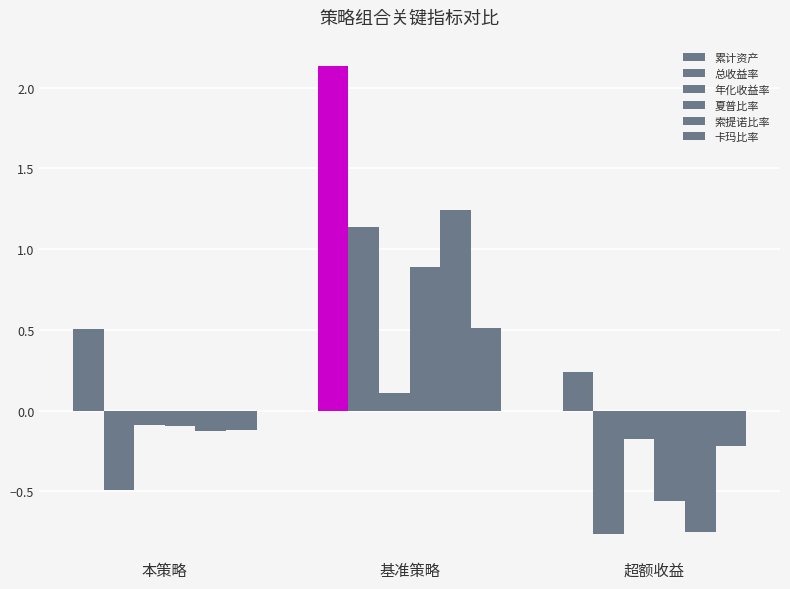

Reading left to right, what are all the values shown in this chart?

累计资产: 0.5	2.1	0.2
总收益率: -0.5	1.1	-0.8
年化收益率: -0.1	0.1	-0.2
夏普比率: -0.1	0.9	-0.6
索提诺比率: -0.1	1.2	-0.8
卡玛比率: -0.1	0.5	-0.2